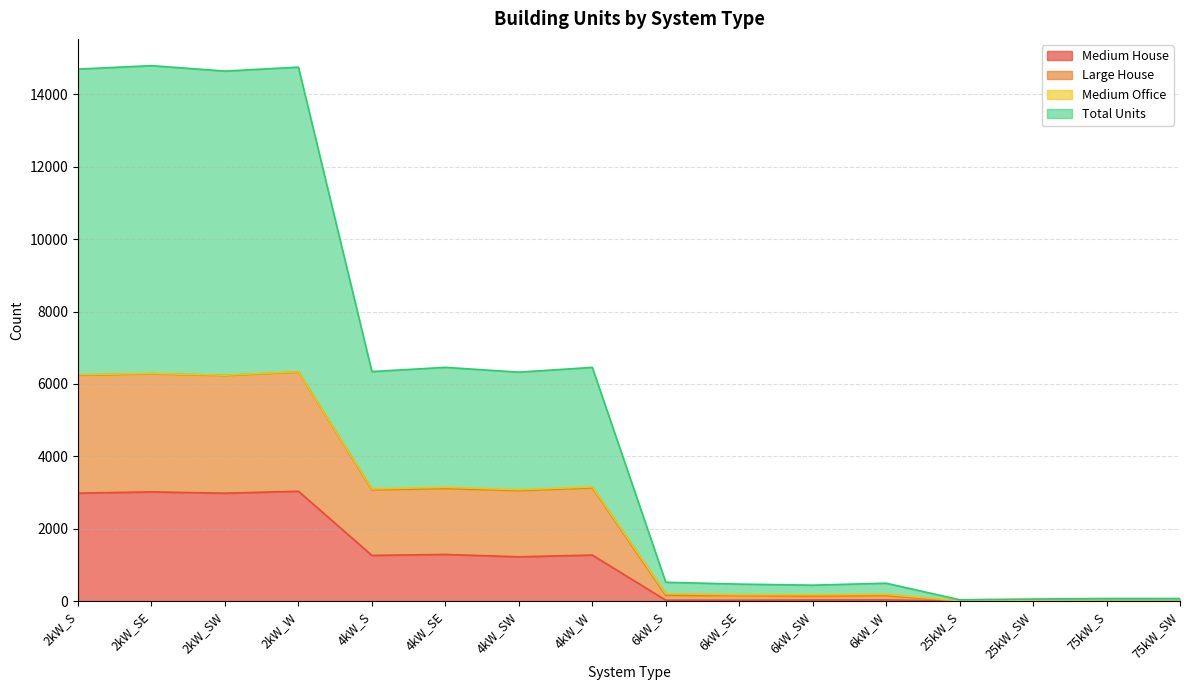

True or false: Total Units and Large House intersect in this chart.

False